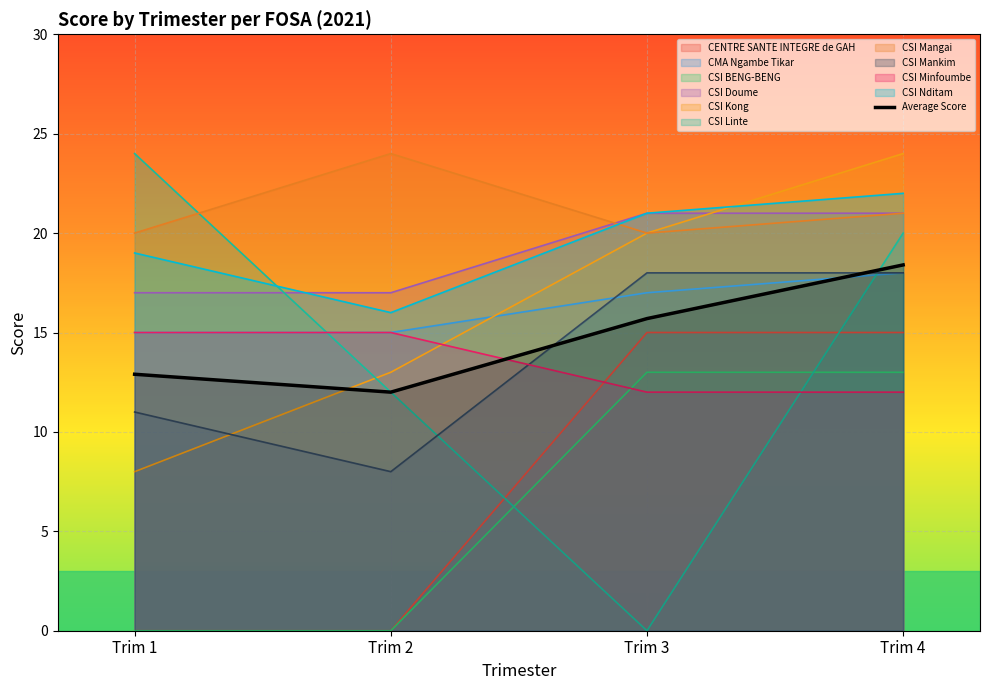

Rank the categories by value from lowest to highest.

Trim 2, Trim 1, Trim 3, Trim 4